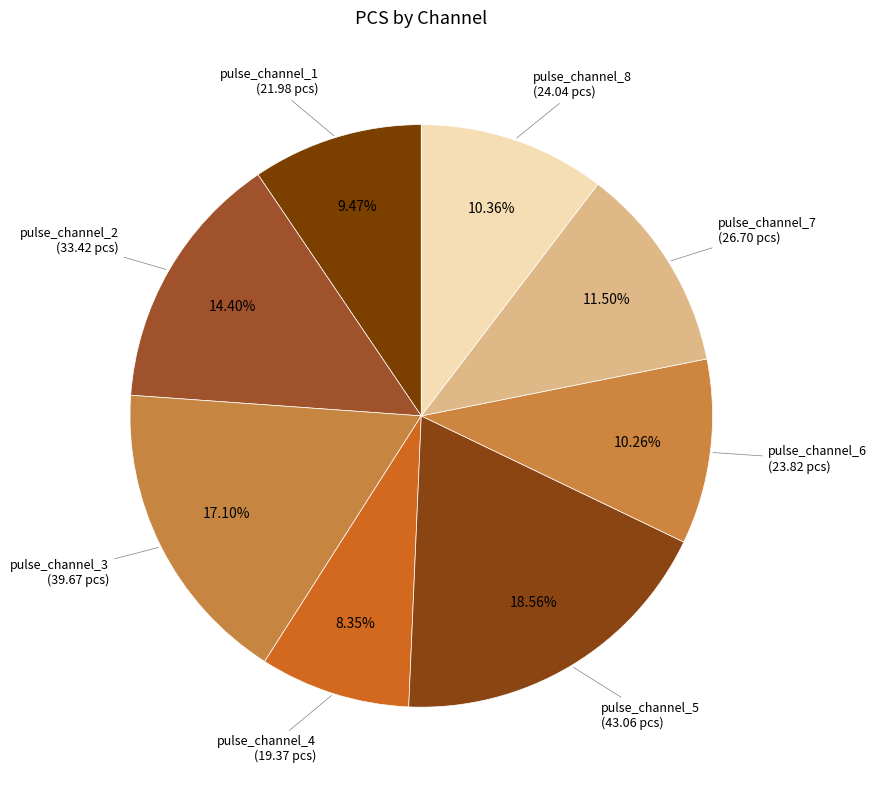

Which category has the smallest portion of the pie?

pulse_channel_4